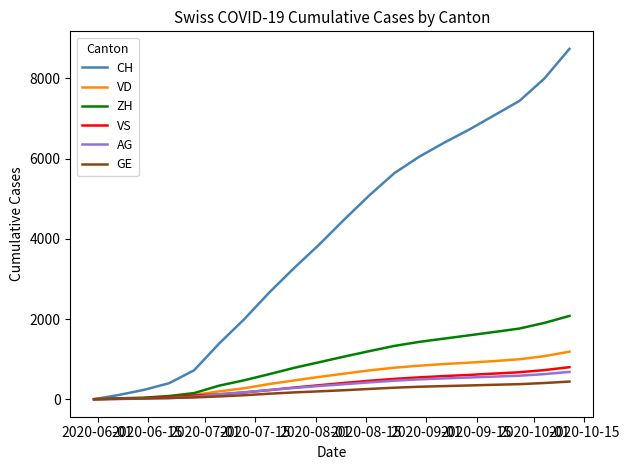

What is the maximum value for CH?

8737